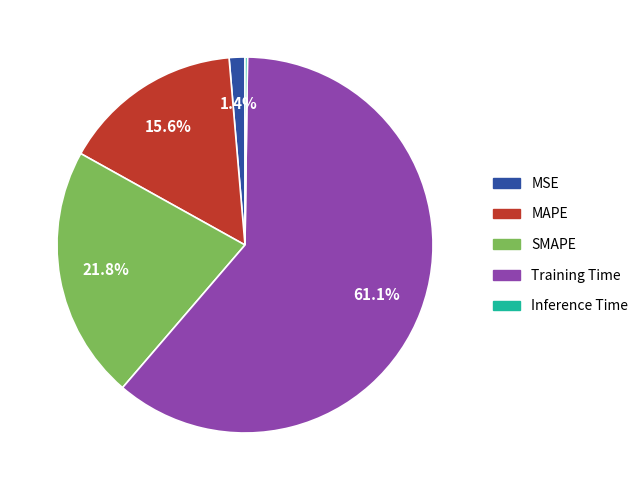

To the nearest percent, what is the combined percentage of Training Time and SMAPE?

83%